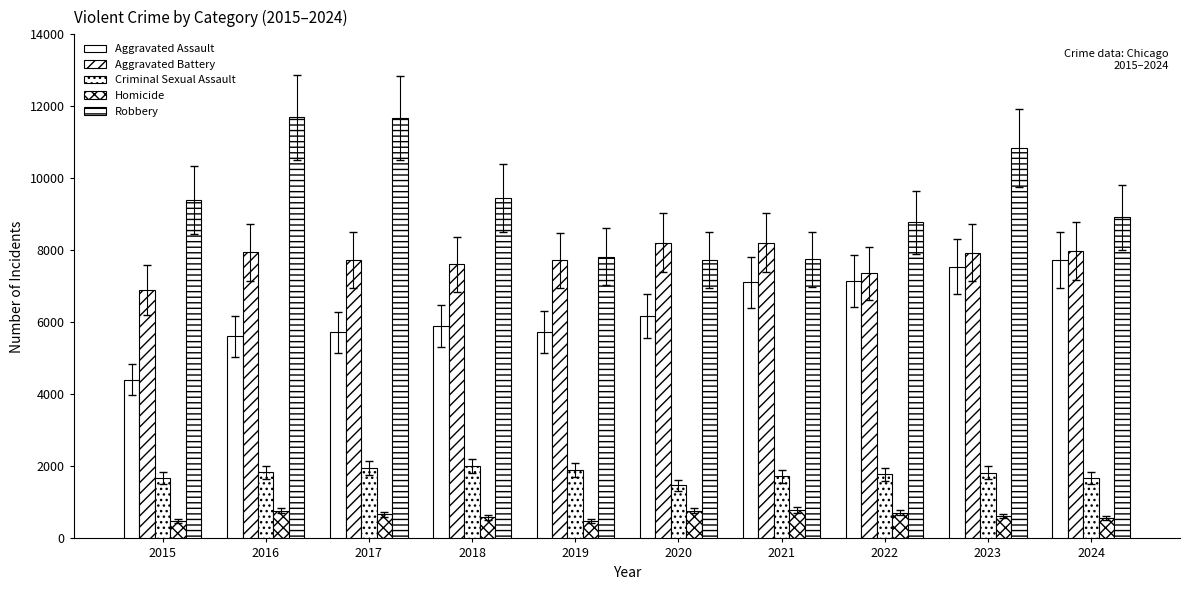

What is the value of the Homicide bar at the 2nd from the left?

770